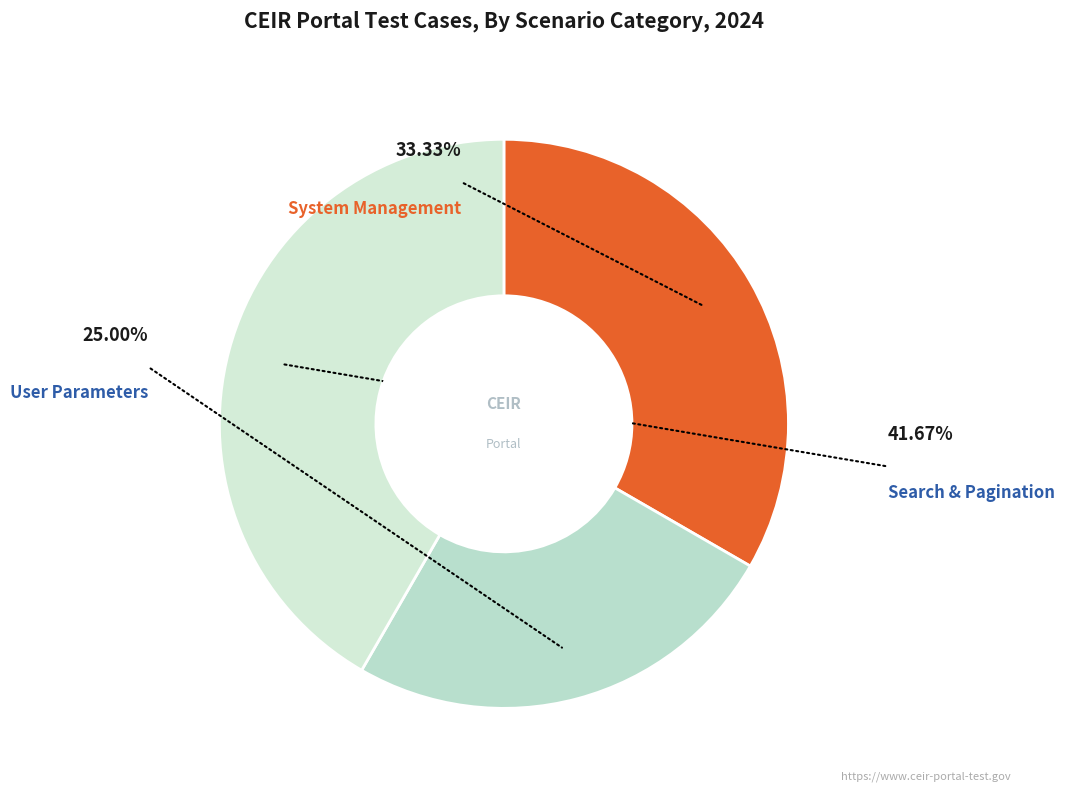

What percentage is the User Parameters slice, to the nearest percent?

25%